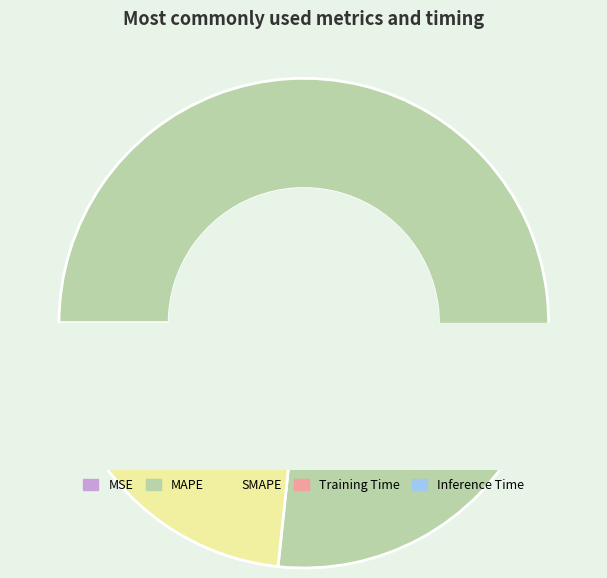

Between Inference Time and Training Time, which is larger?

Training Time